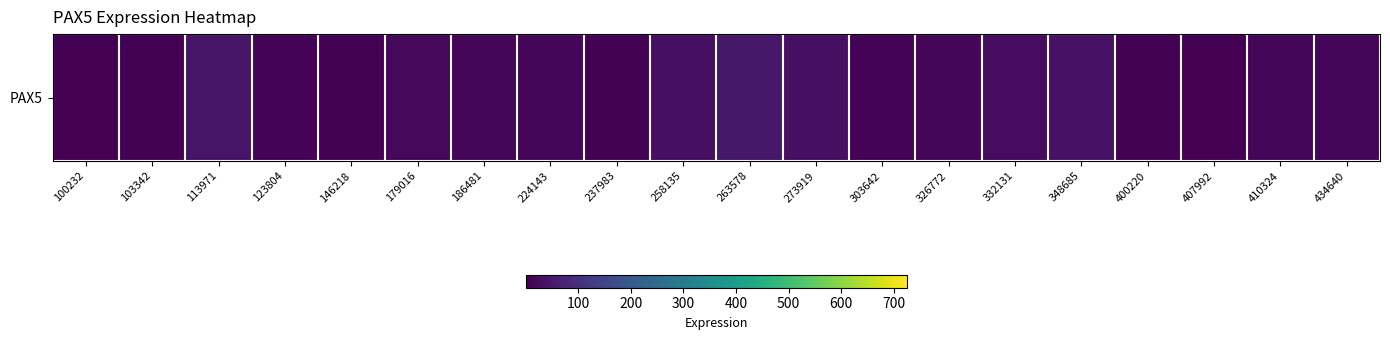

What is the maximum value shown in the chart?

47.5